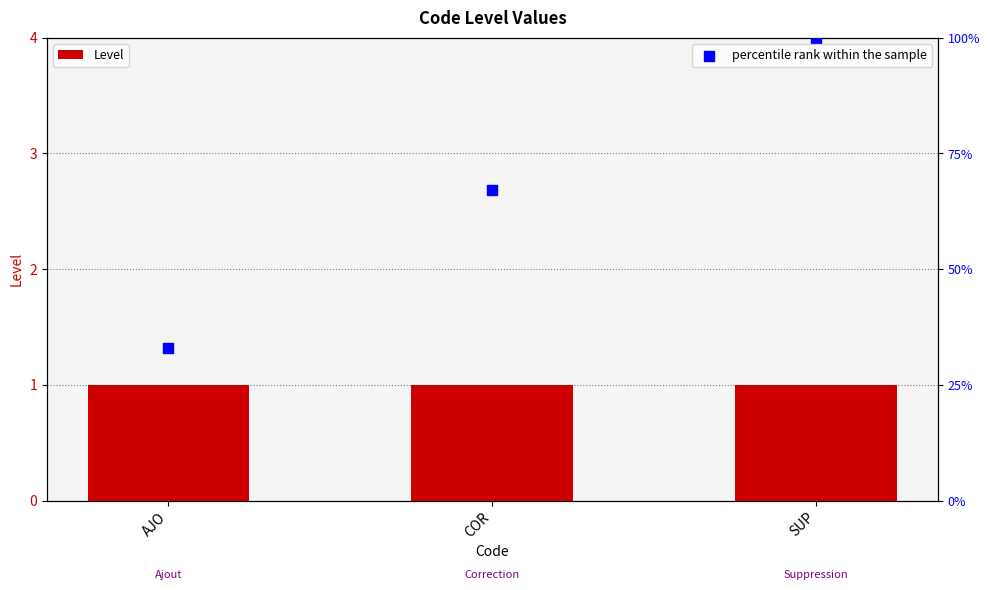

What are all the series names shown in the legend?

Level, percentile rank within the sample